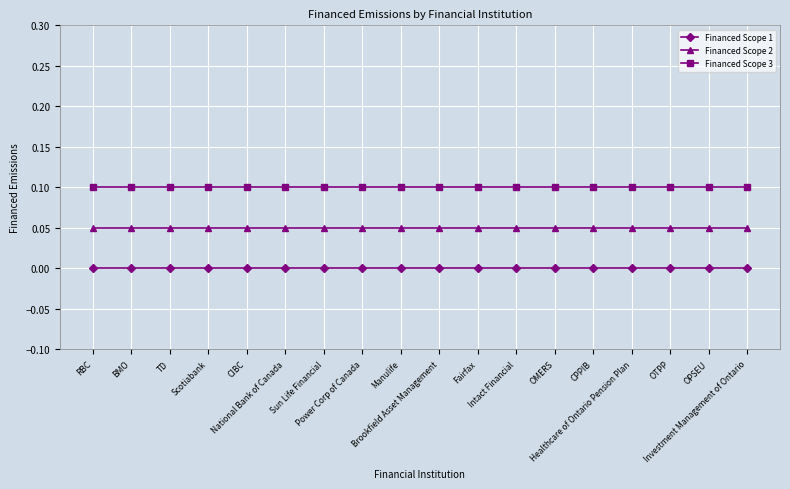

At how many categories does at least one series exceed 0?

18